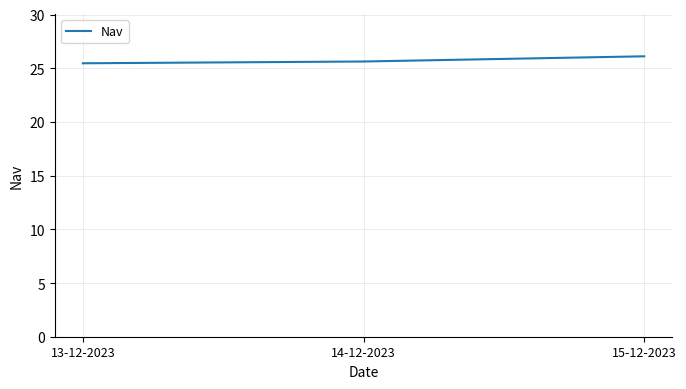

Which has a higher value, 15-12-2023 or 14-12-2023?

15-12-2023